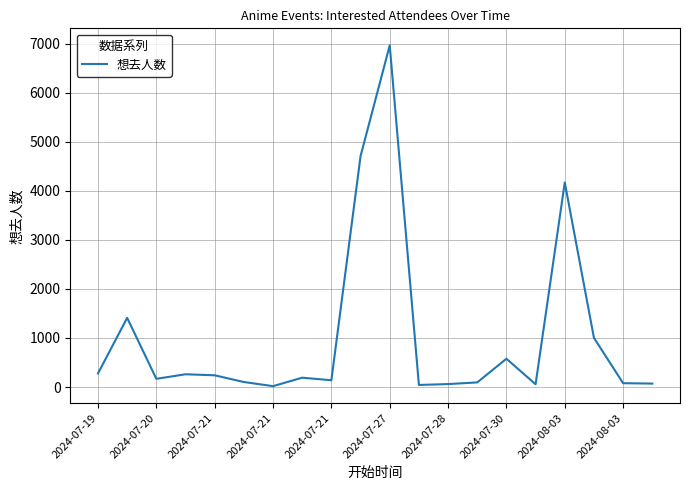

What is the maximum value shown in the chart?

6969